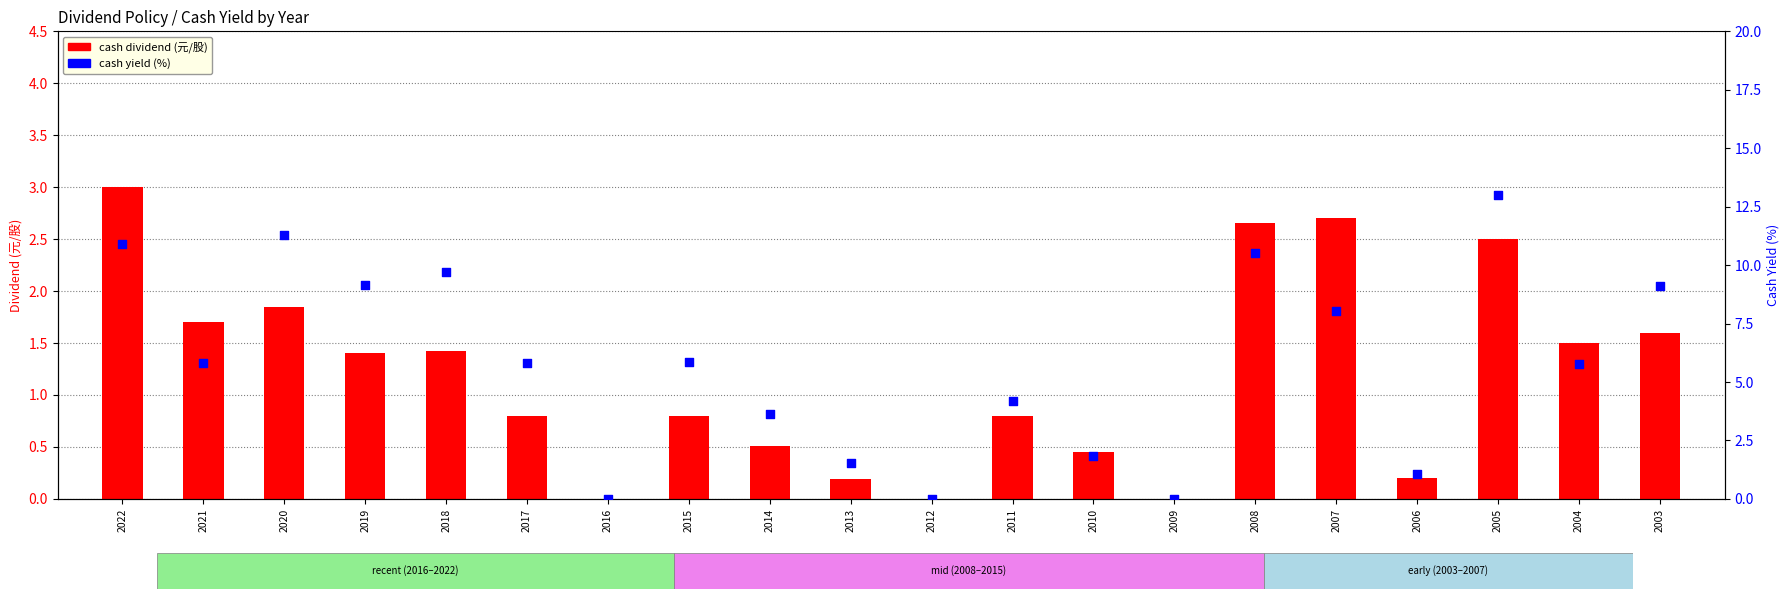

Which series has the largest Y range (max minus min)?

cash yield (%)